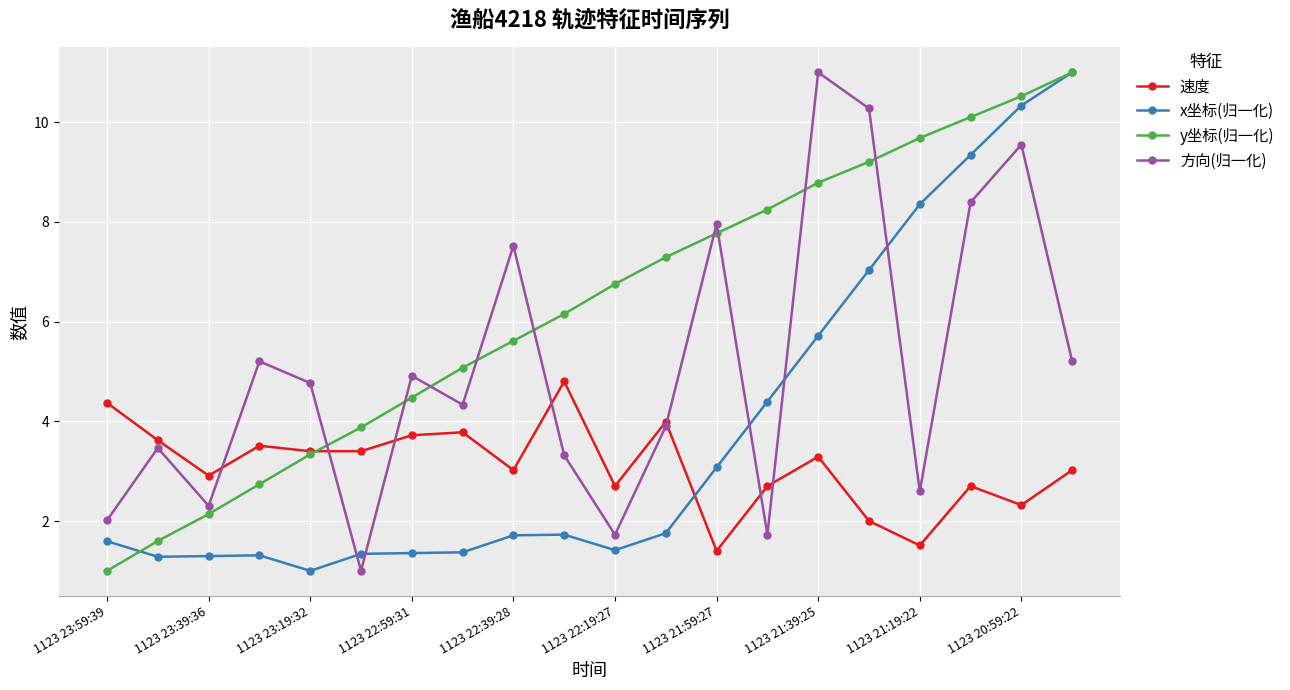

Is this an area chart (filled region under the line)?

No